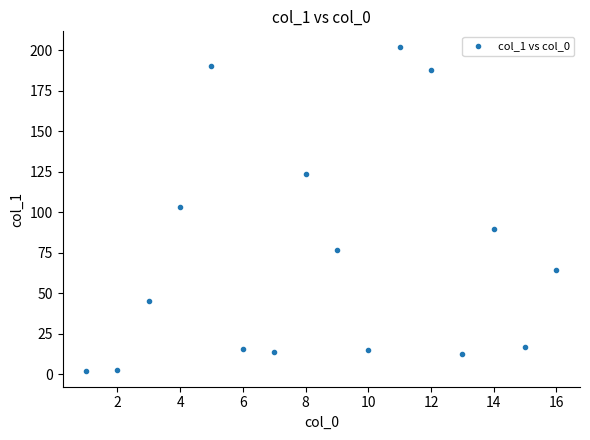

What is the range of Y values (max minus min)?

199.5